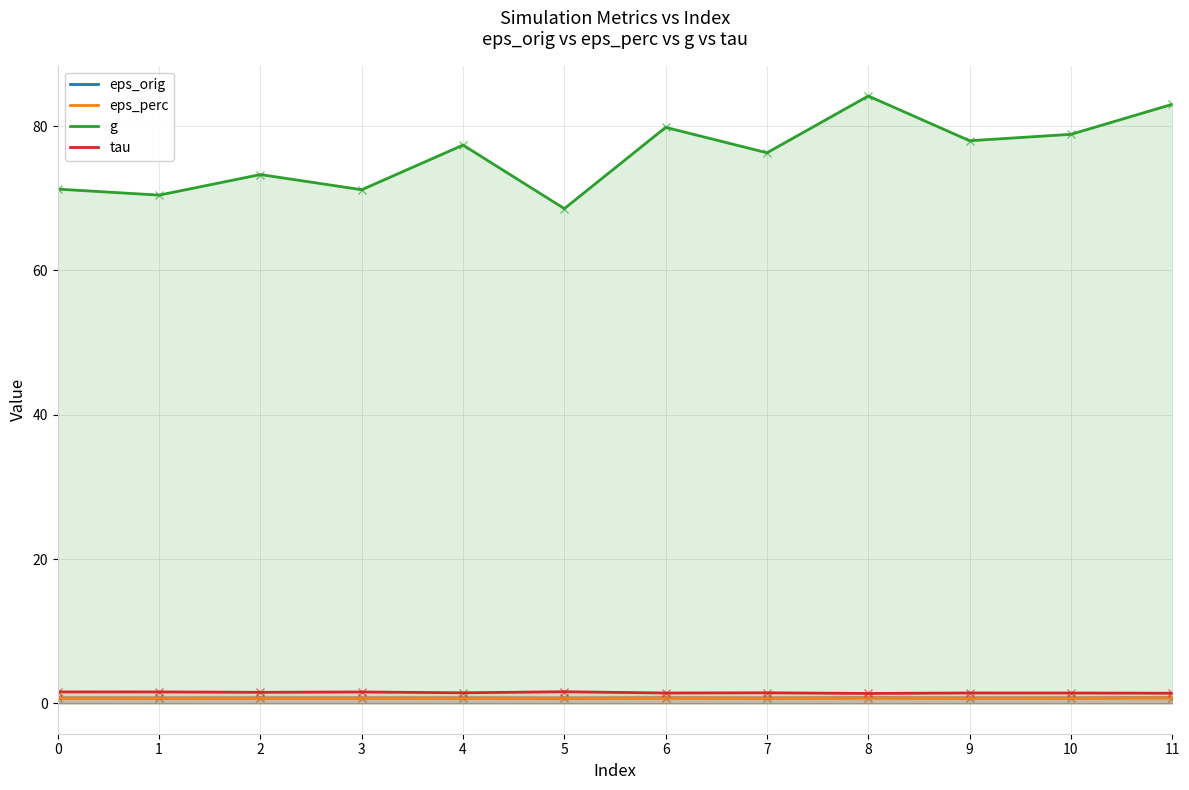

Reading left to right, what are all the values shown in this chart?

eps_orig: 0.8	0.7	0.7	0.7	0.8	0.7	0.8	0.7	0.8	0.7	0.8	0.8
eps_perc: 0.7	0.7	0.7	0.7	0.8	0.7	0.8	0.7	0.8	0.7	0.7	0.8
g: 71.3	70.4	73.3	71.2	77.4	68.6	79.8	76.3	84.2	78.0	78.9	83.0
tau: 1.6	1.6	1.5	1.6	1.5	1.6	1.4	1.5	1.4	1.4	1.4	1.4